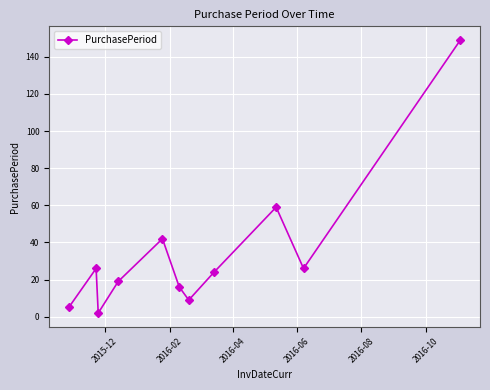

How many interior local valleys (lower than both neighbors) does the data have?

3